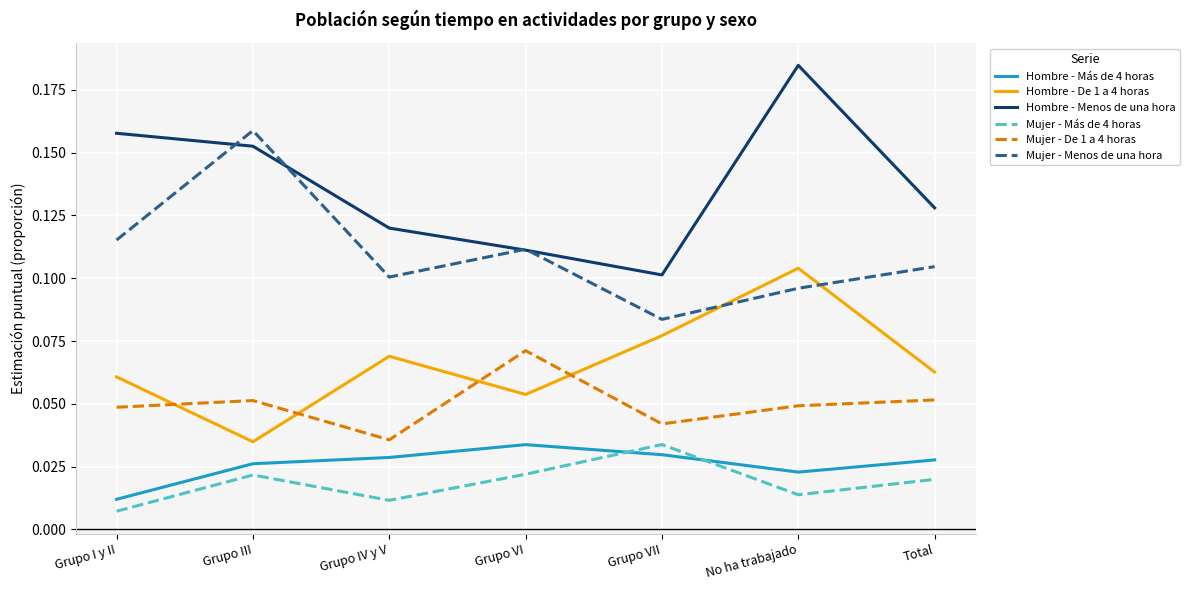

Where is Hombre - Más de 4 horas nearest to the value 0?

Grupo I y II